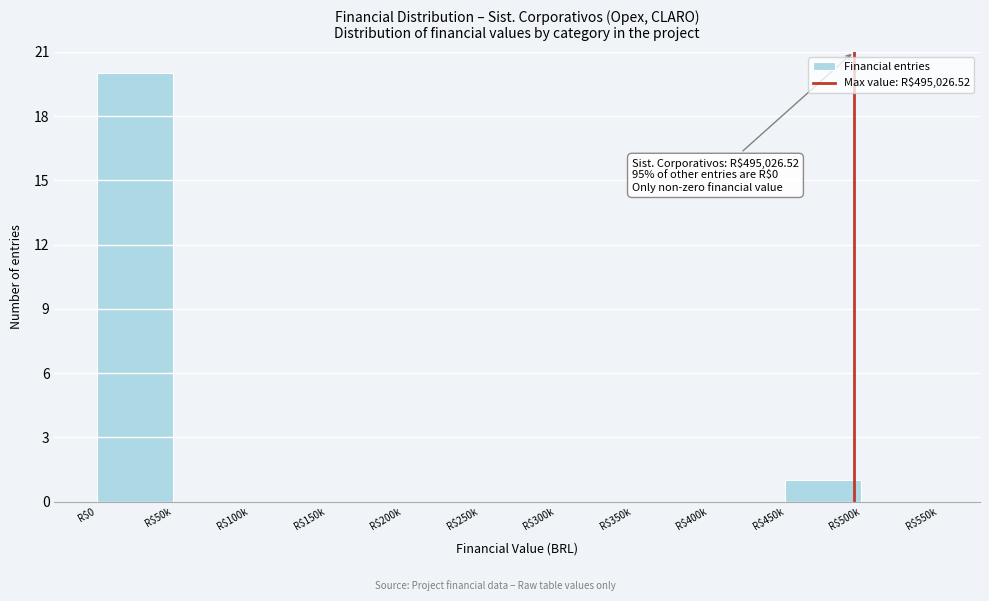

Where is the data nearest to the value 10?

R$450k